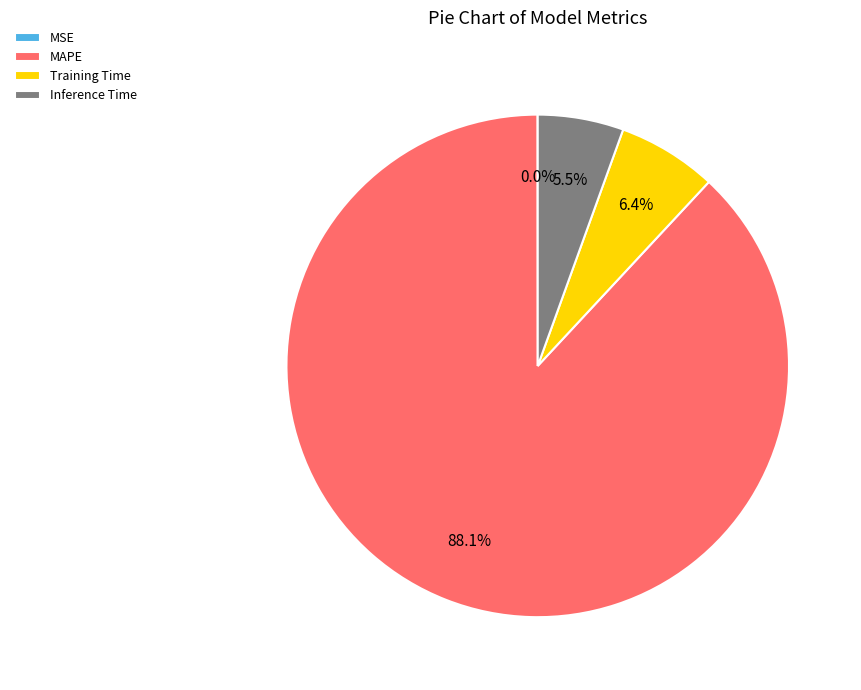

What is the largest slice in the pie chart?

MAPE